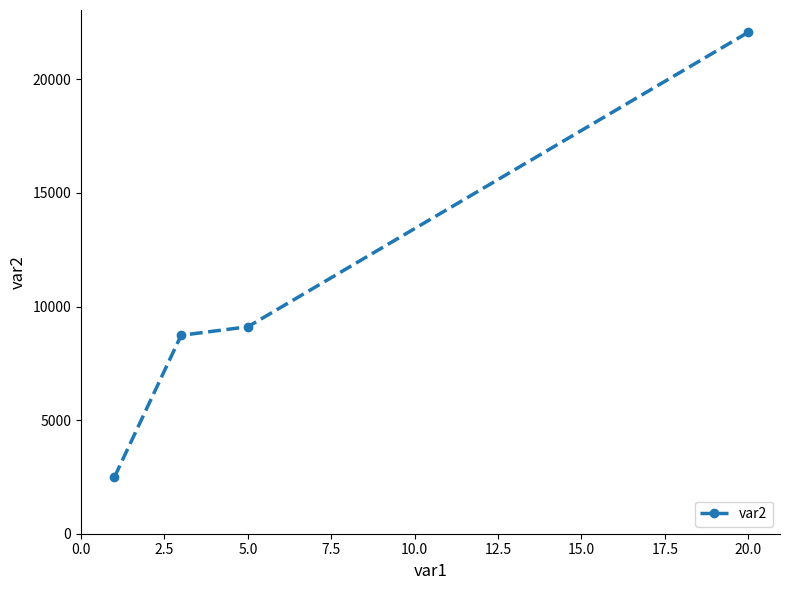

Reading left to right, transcribe all the data shown in this chart.

2487	8732	9108	22070